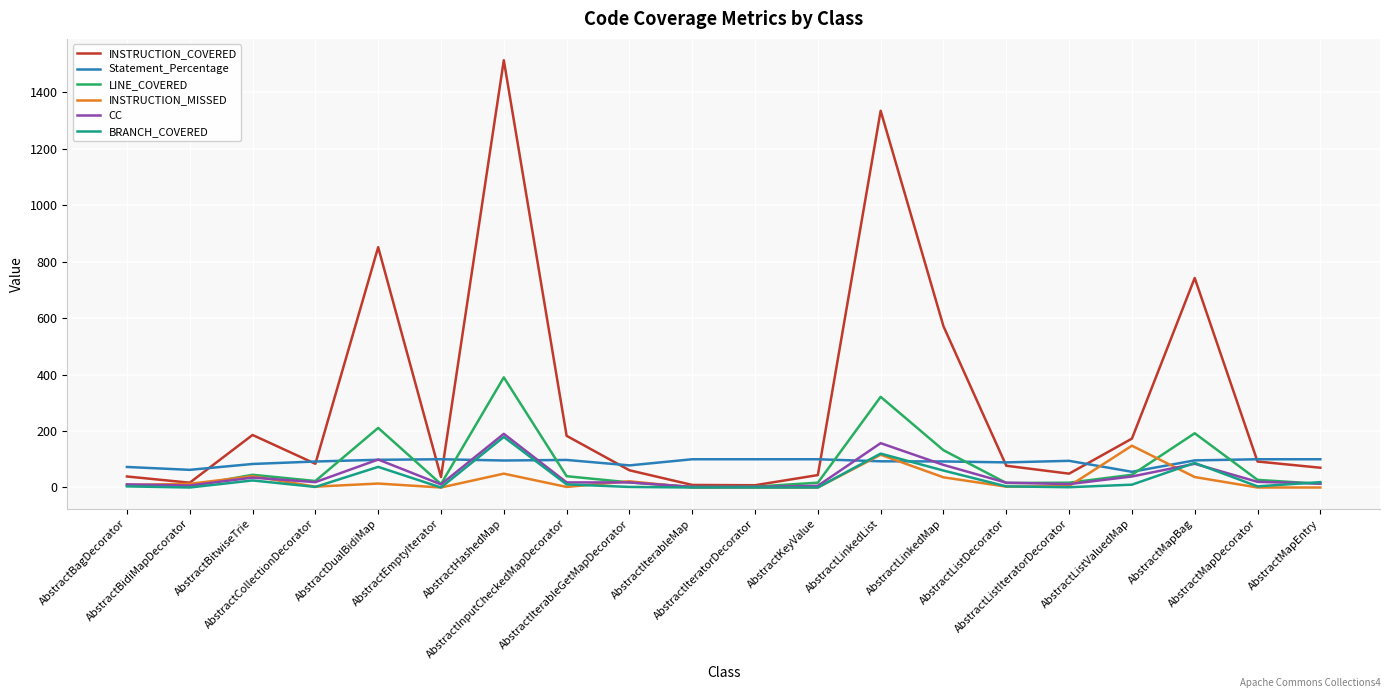

What is the greatest value displayed?

1513.0